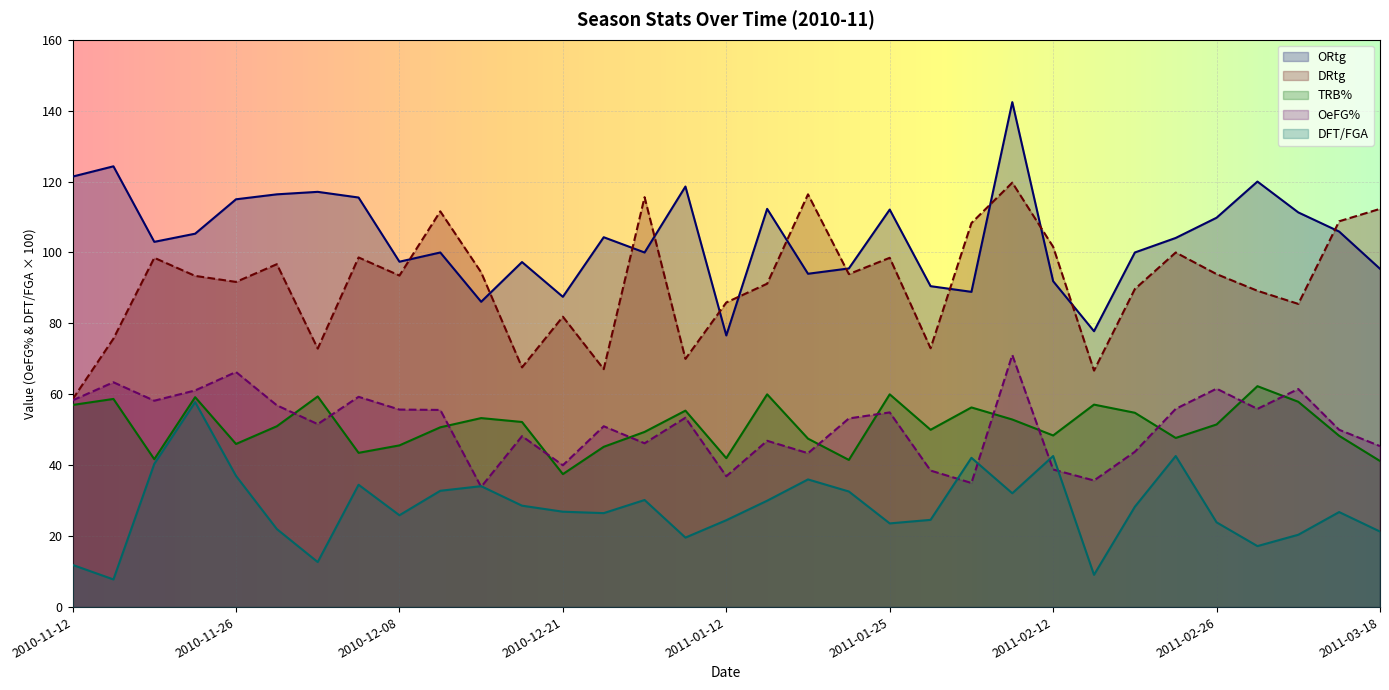

What is the difference between the ORtg values at 2011-02-12 and 2010-11-17?

32.4